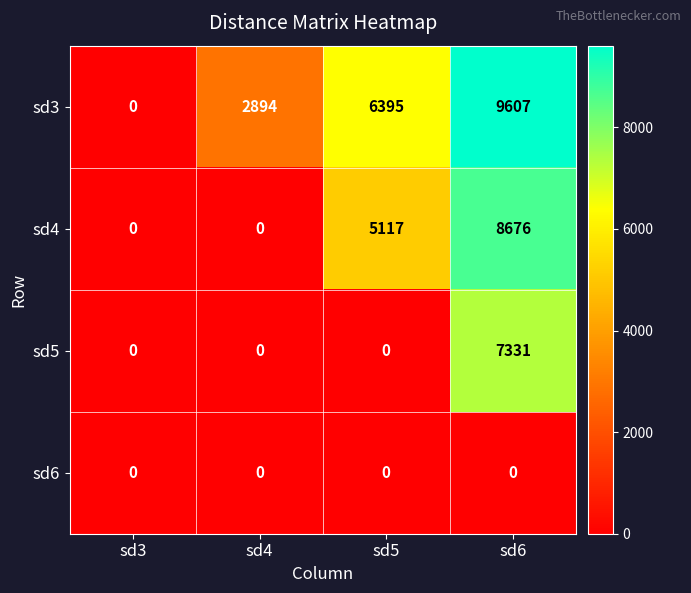

What is the average value of the sd3 series?

4724